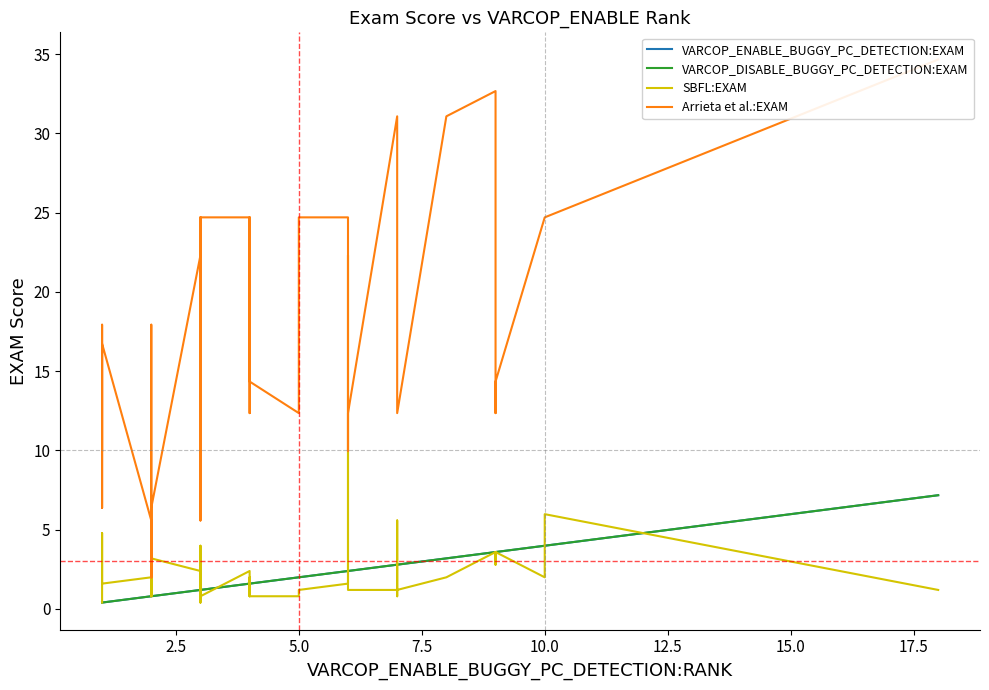

How many intersections are there between VARCOP_ENABLE_BUGGY_PC_DETECTION:EXAM and SBFL:EXAM?

12